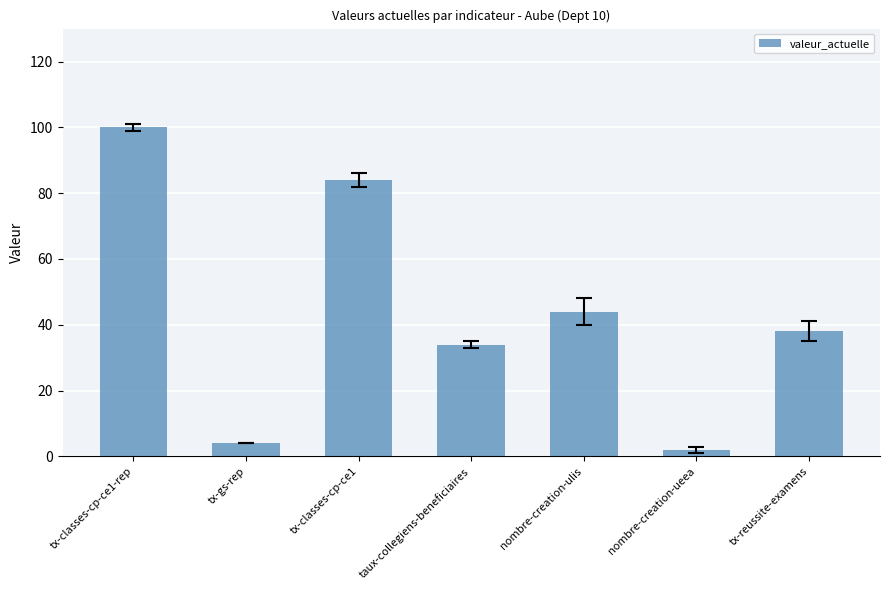

List the labels in order of value, smallest first.

nombre-creation-ueea, tx-gs-rep, taux-collegiens-beneficiaires, tx-reussite-examens, nombre-creation-ulis, tx-classes-cp-ce1, tx-classes-cp-ce1-rep